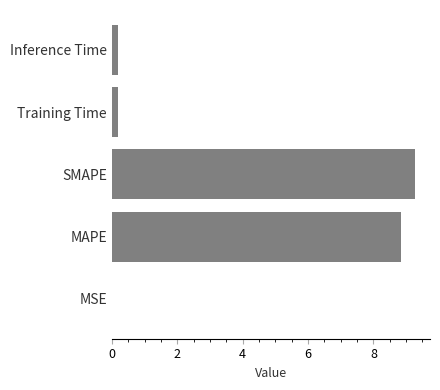

The value at Training Time is 0.2. True or false?

True